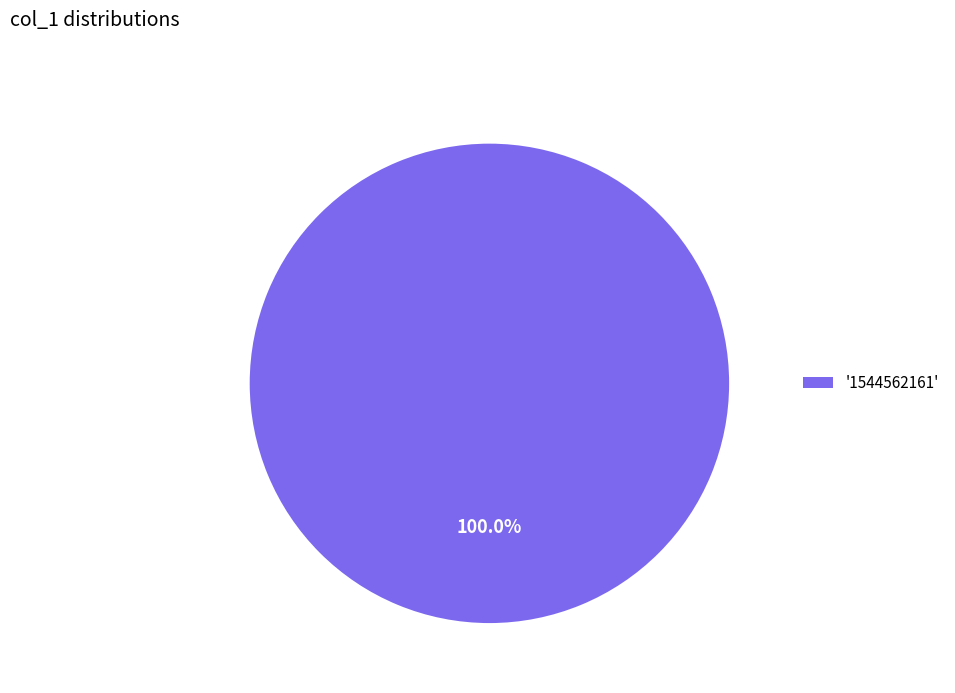

How many slices are in this pie chart?

1